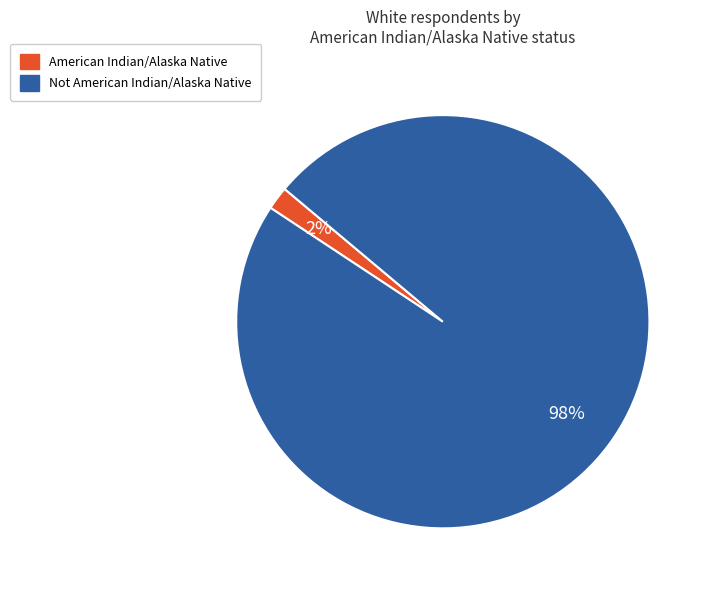

Which category accounts for the majority?

Not American Indian/Alaska Native